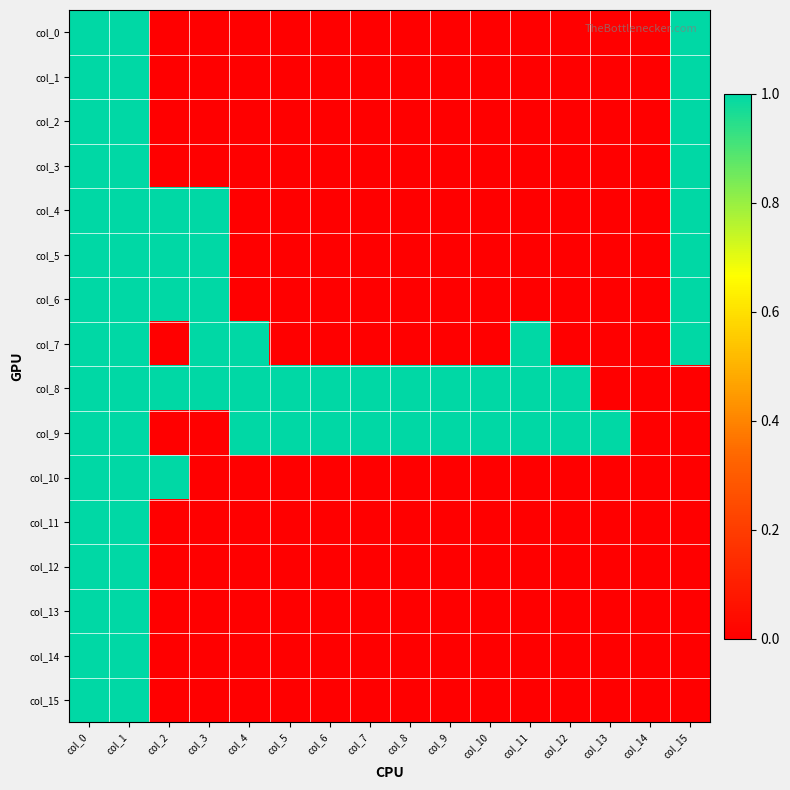

What is the total value across all series at col_1?

16